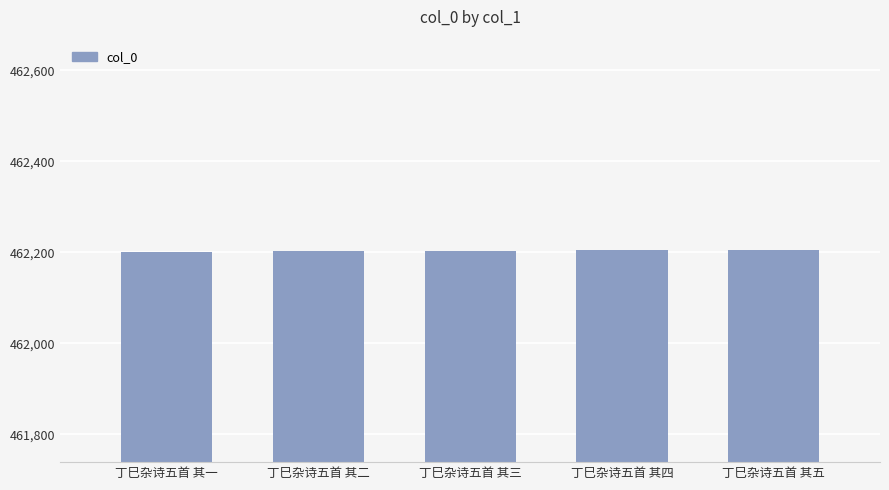

What is the label of the 4th bar from the right?

丁巳杂诗五首 其二